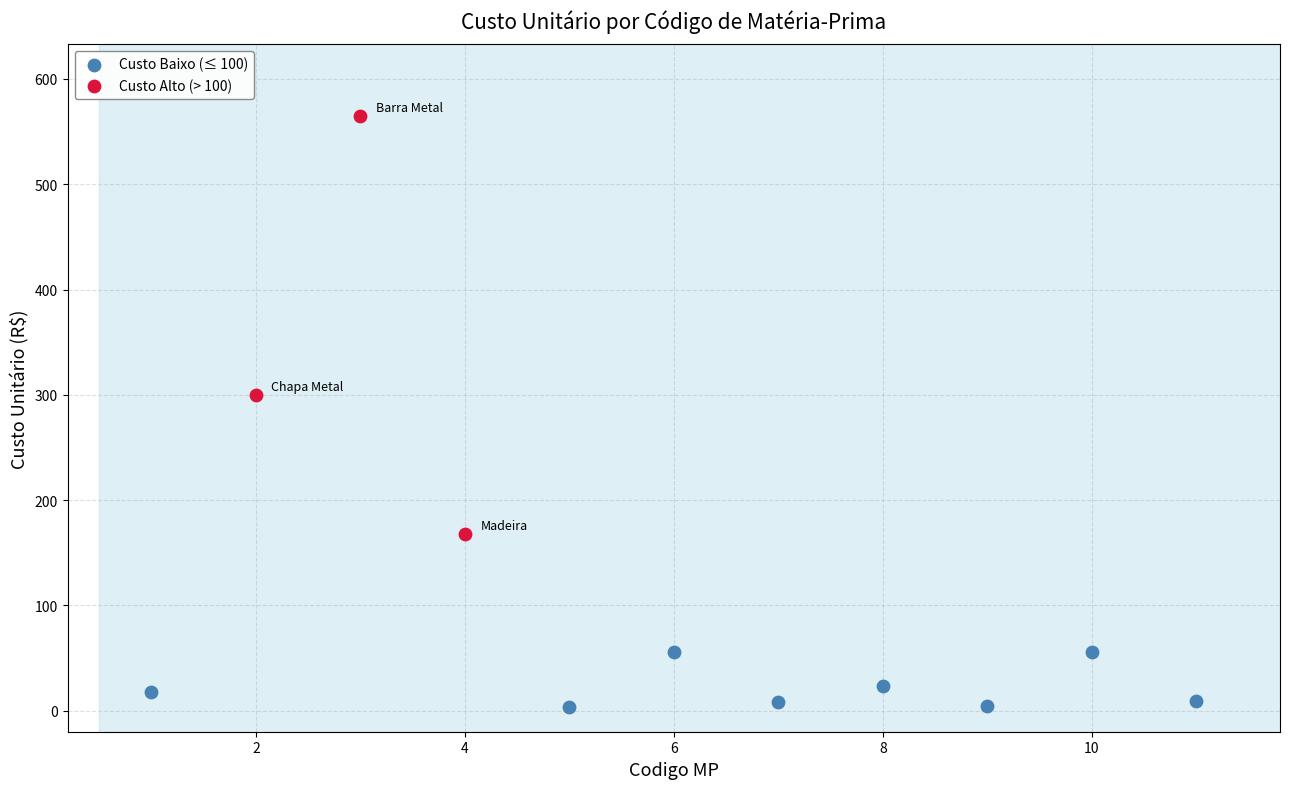

Which series has the largest Y range (max minus min)?

Custo Alto (> 100)